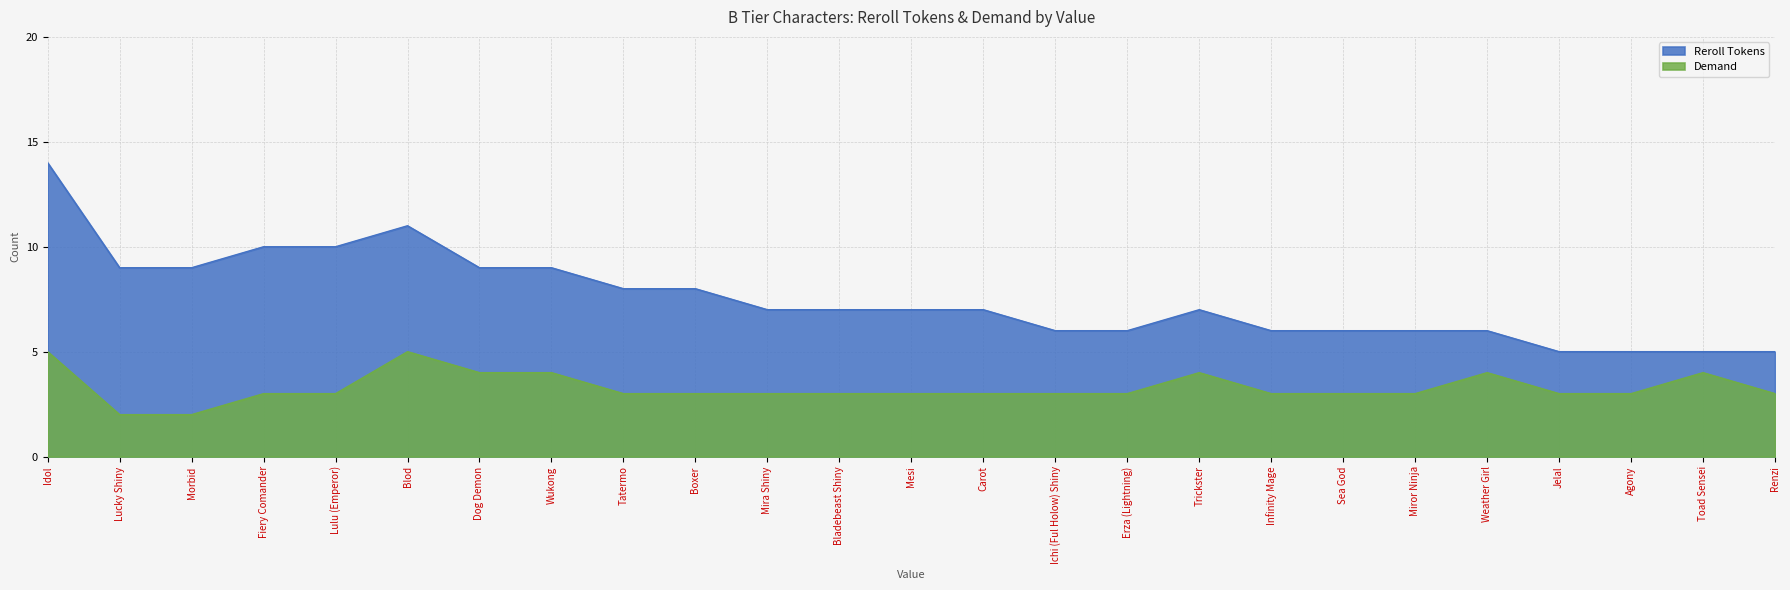

How many data points does each series have?

25